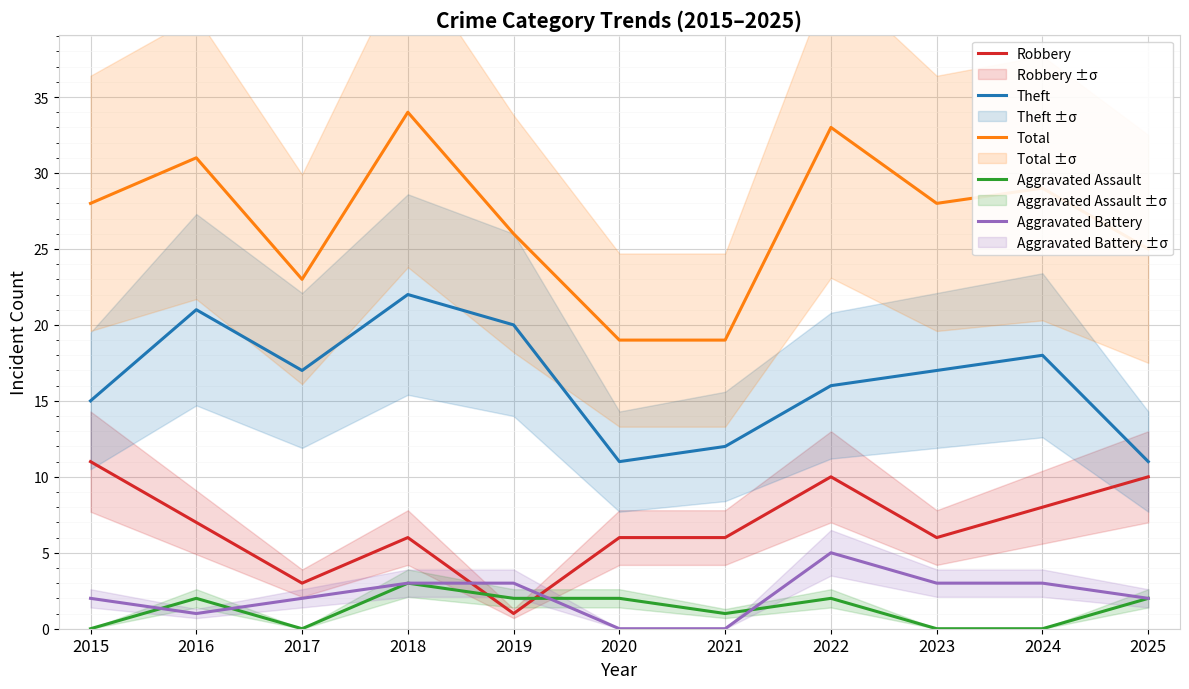

True or false: Theft and Total cross at least once.

False